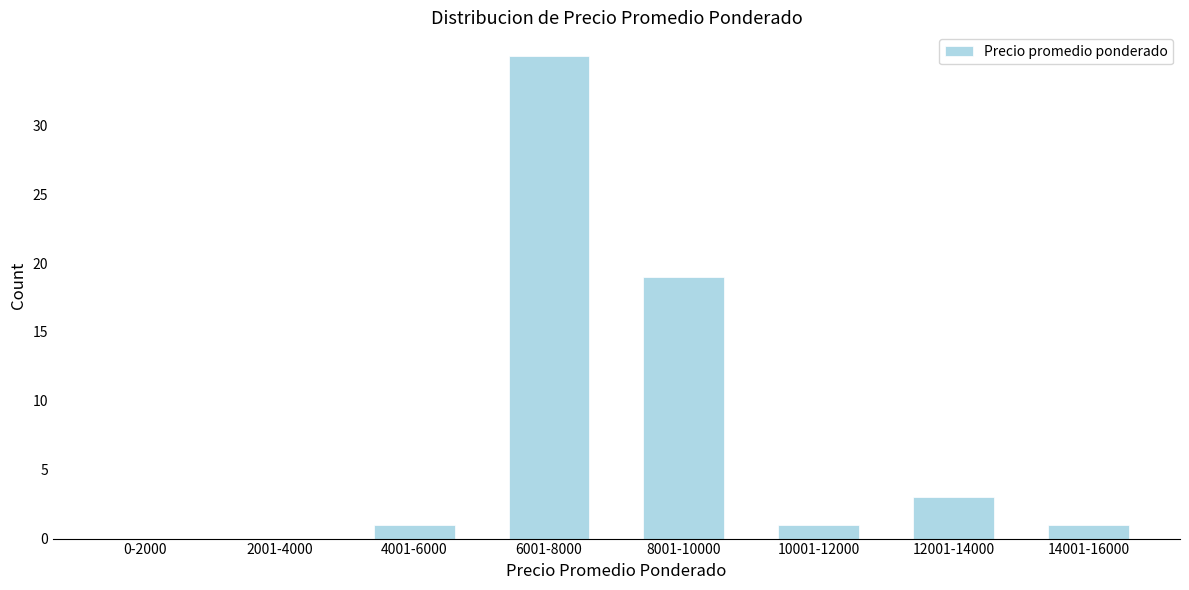

Reading left to right, list all the values displayed in this chart.

0-2000=0	2001-4000=0	4001-6000=1	6001-8000=35	8001-10000=19	10001-12000=1	12001-14000=3	14001-16000=1